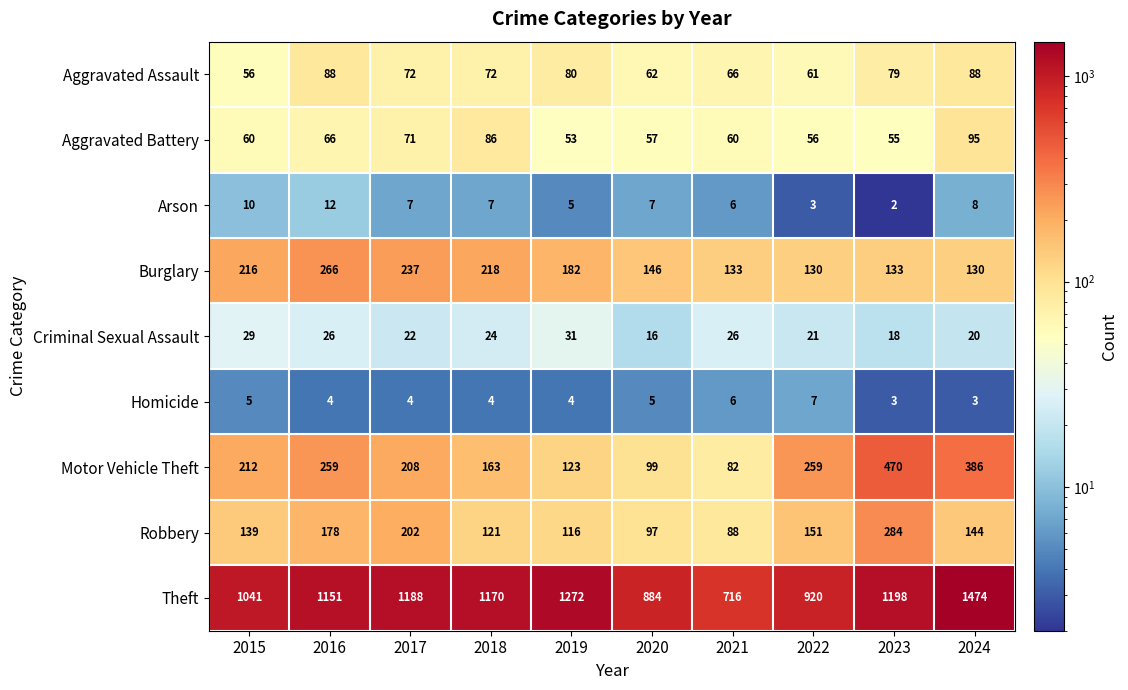

Between 2015 and 2018, which series saw the biggest shift?

Theft